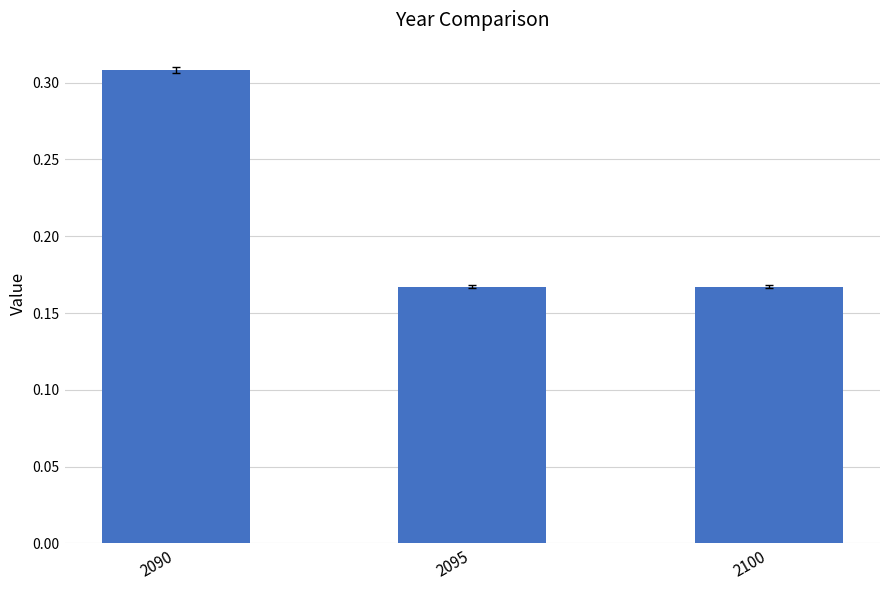

Which category has the highest value across all series?

2090